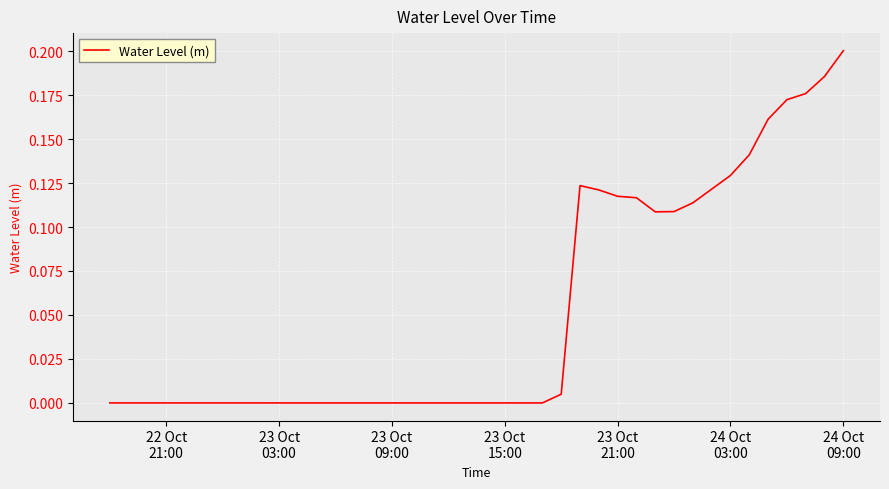

How many interior local valleys (lower than both neighbors) does the data have?

2